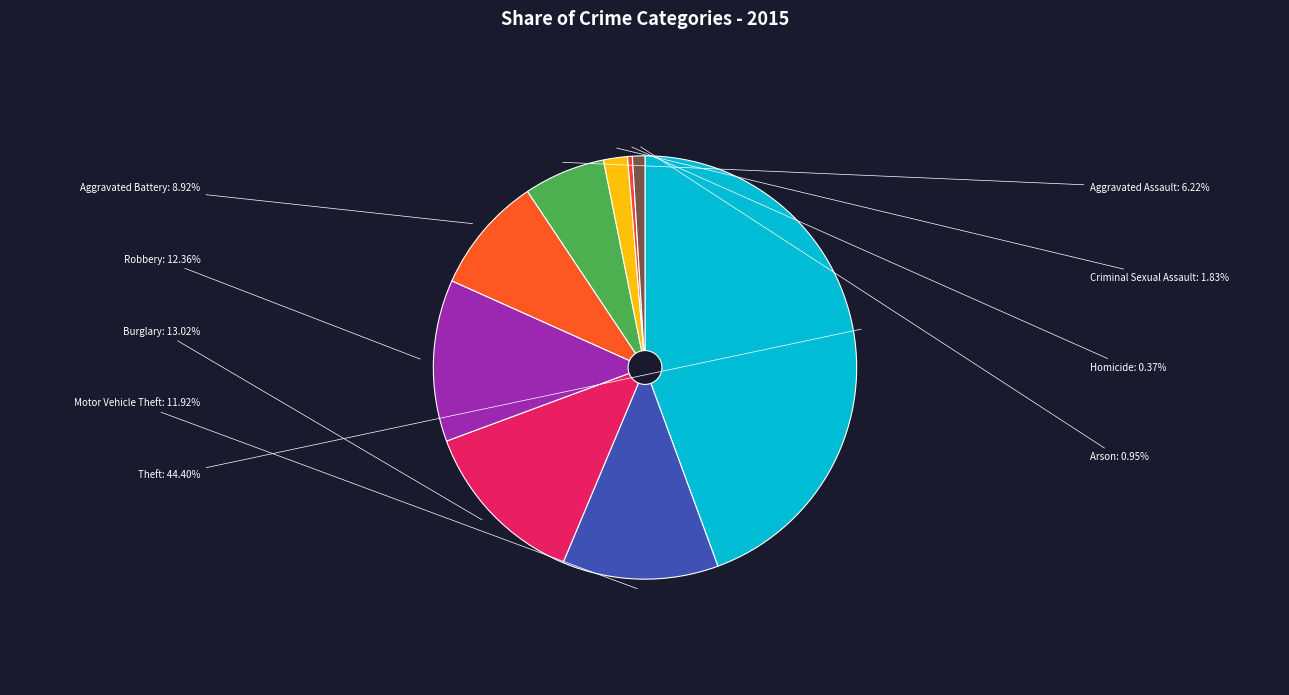

To the nearest percent, what is the difference between the Criminal Sexual Assault and Arson slice percentages?

1%